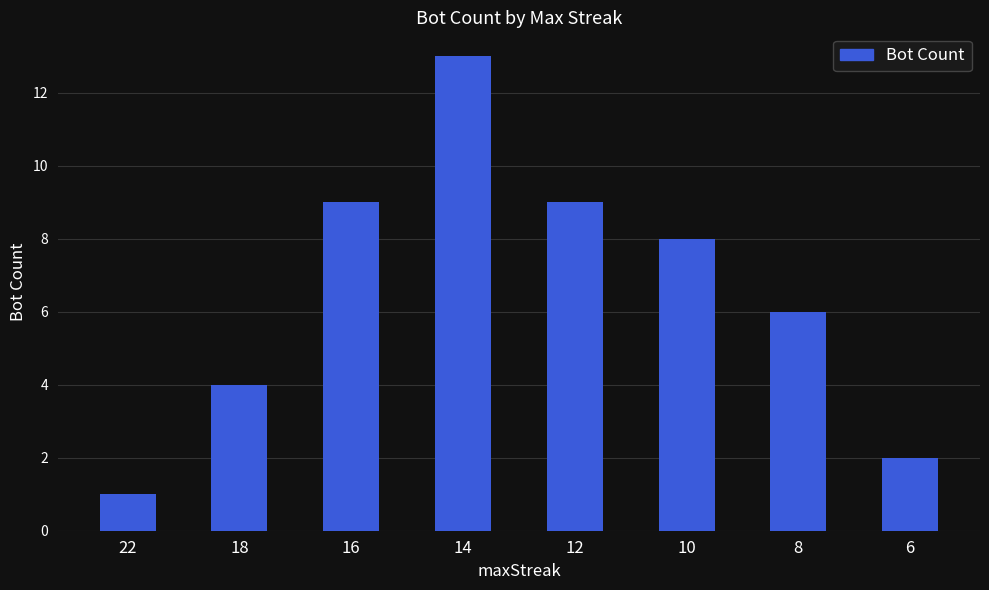

Count the number of categories in the chart.

8